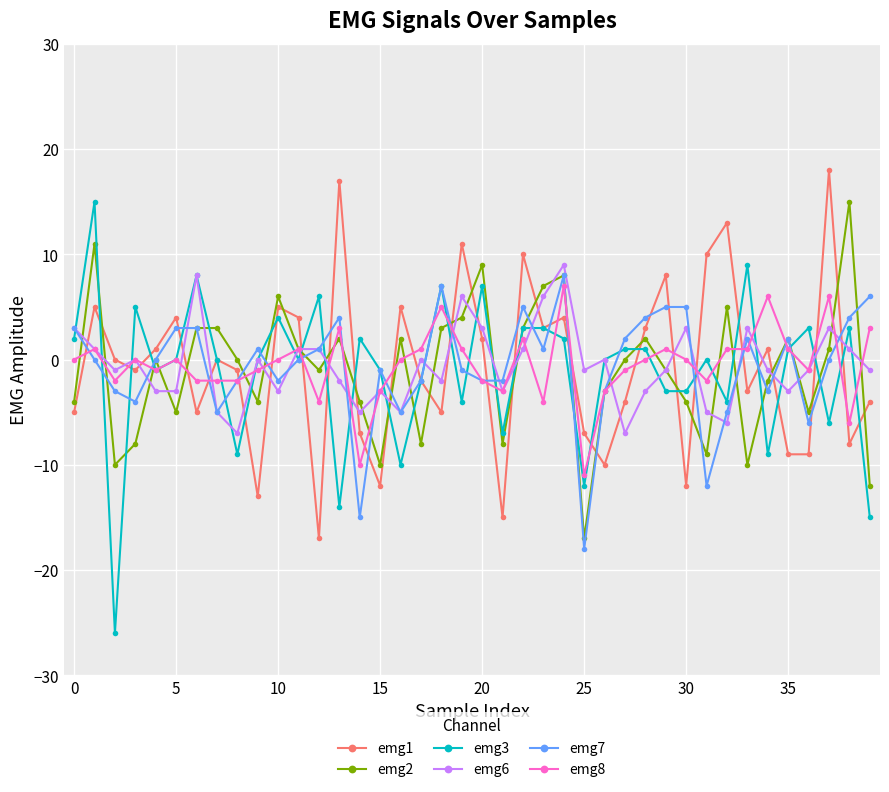

What is the value of the emg2 point at the 18th from the left?

-8